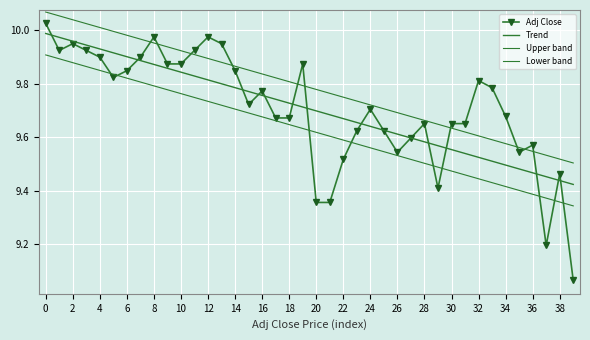

What are all the series names shown in the legend?

Adj Close, Trend, Upper band, Lower band